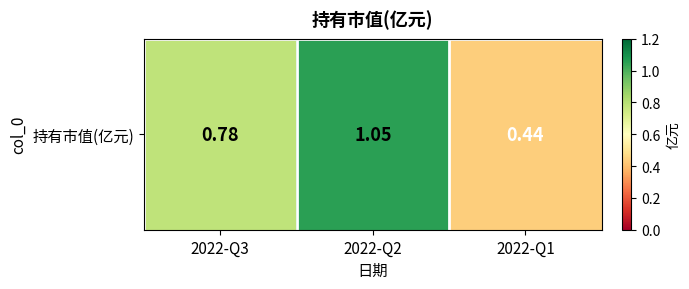

Which label corresponds to the largest value in the chart?

2022-Q2